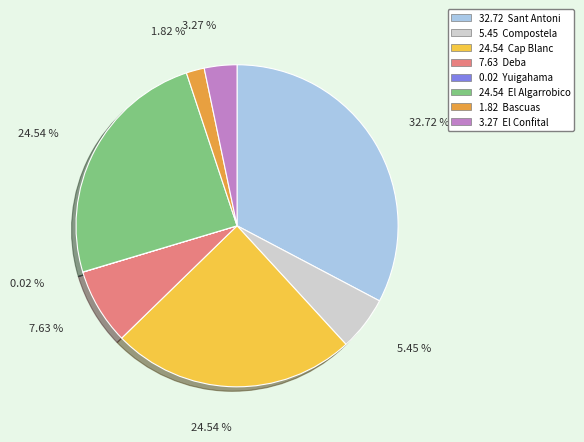

To the nearest percent, what is the difference between the largest and smallest slice percentages?

33%